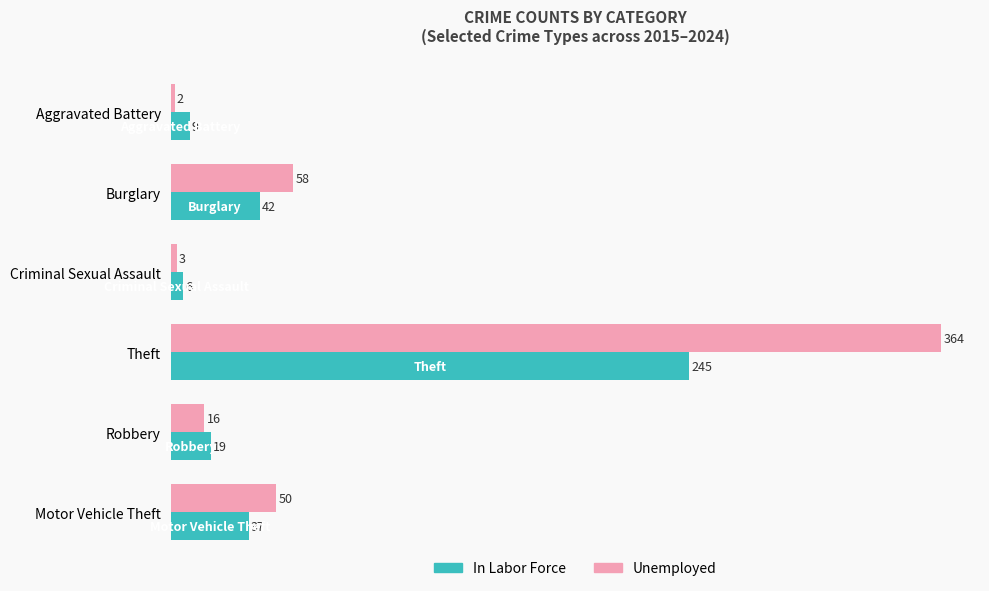

At how many categories does at least one series exceed 227?

1